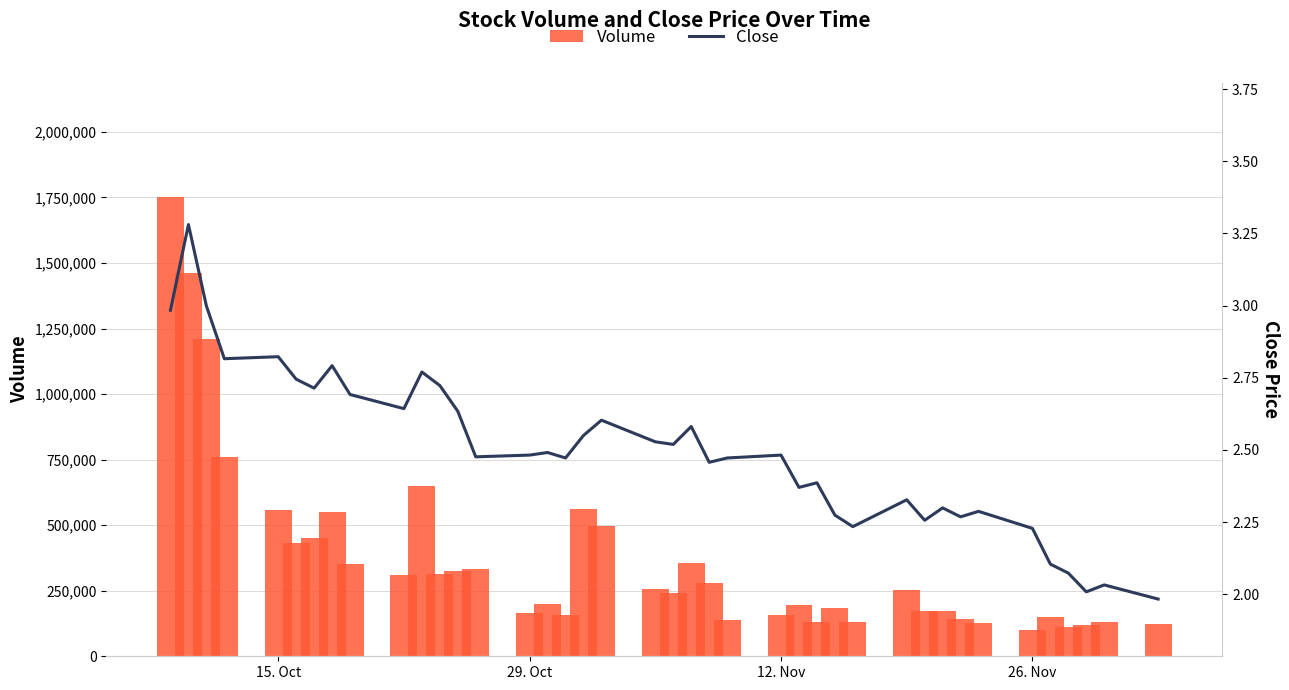

What is the lowest value of the Volume series?

100100